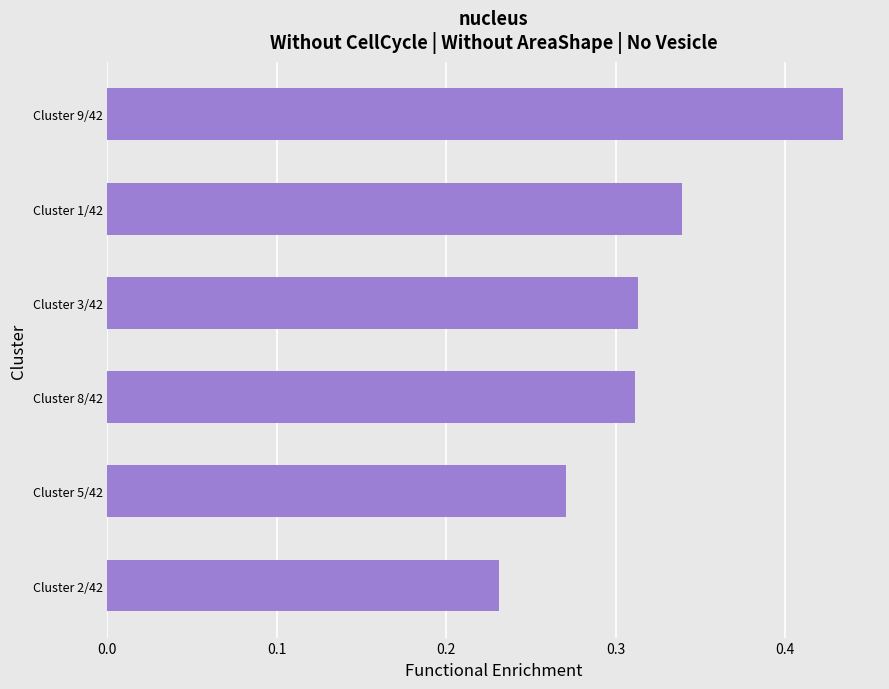

What is the change in value from Cluster 2/42 to Cluster 3/42?

+0.1